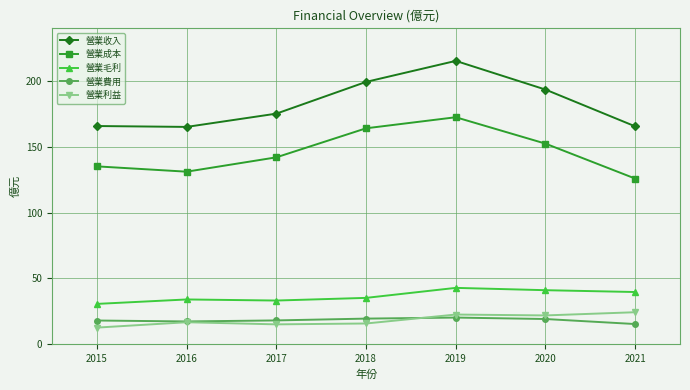

True or false: 營業收入 and 營業毛利 cross at least once.

False